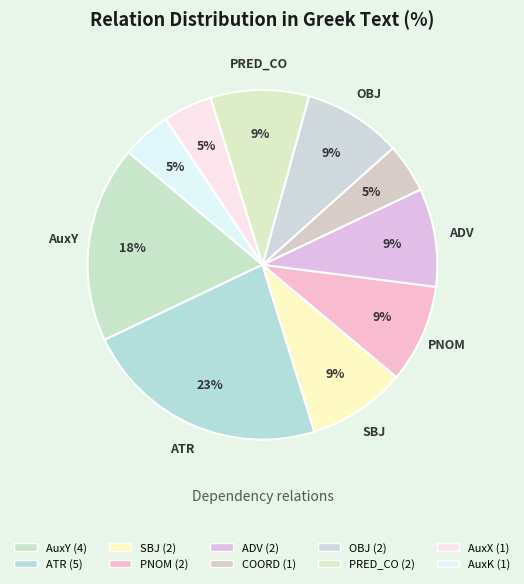

Count the number of slices in the pie.

10